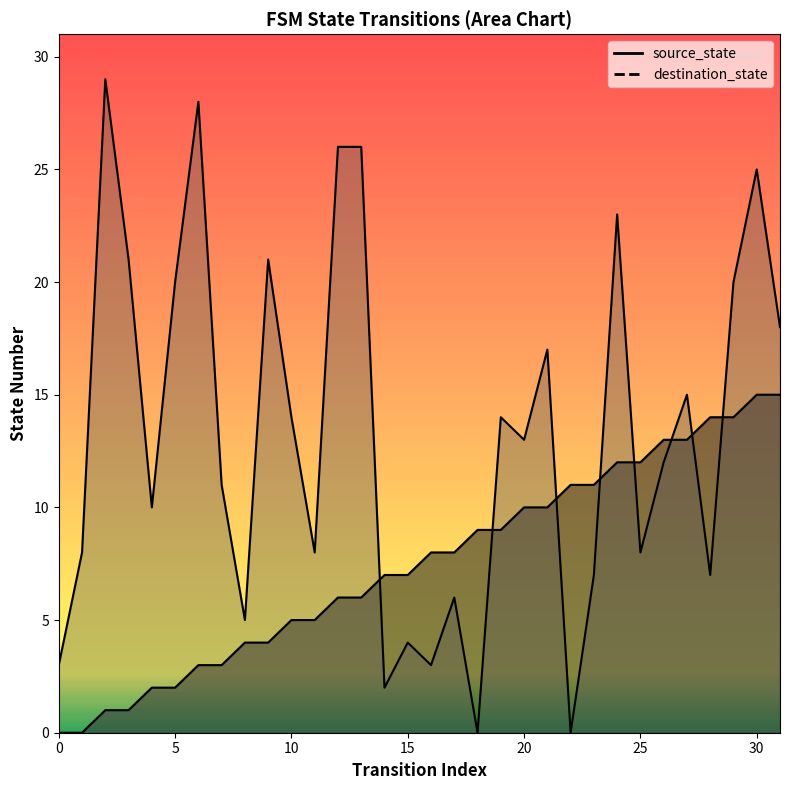

Where does the source_state series first go above 8?

18